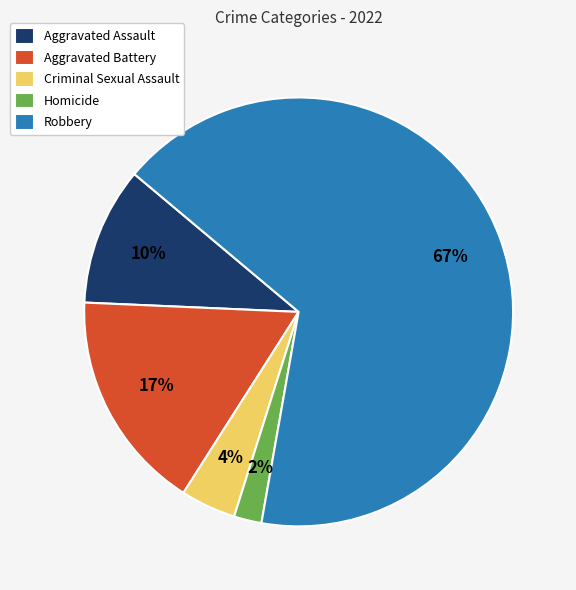

Which slice is the largest?

Robbery